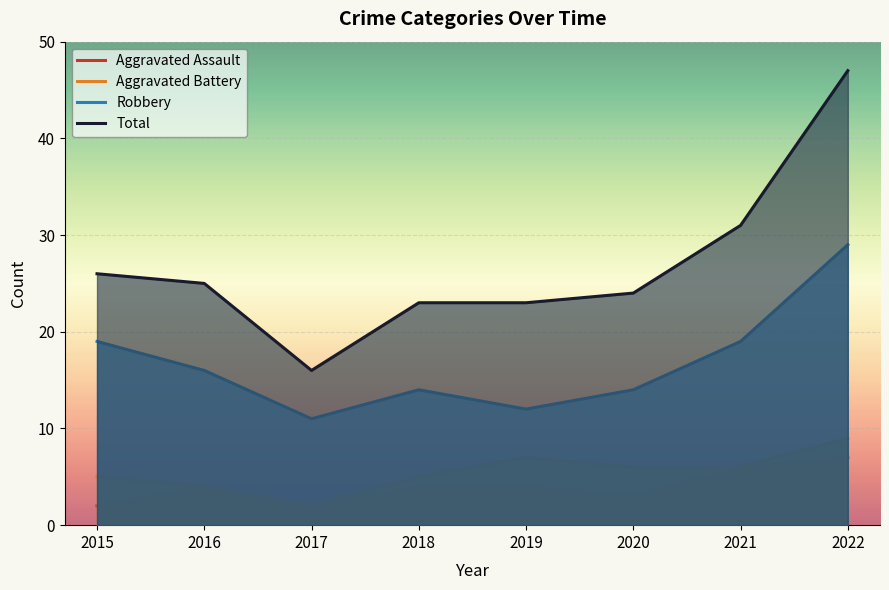

At which category is the sum across all series the highest?

2022